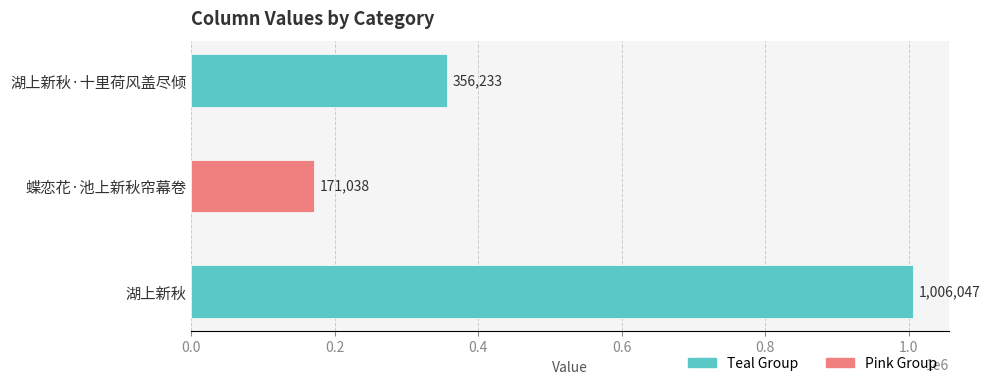

Count the values in the range 171038 to 1006047.

3